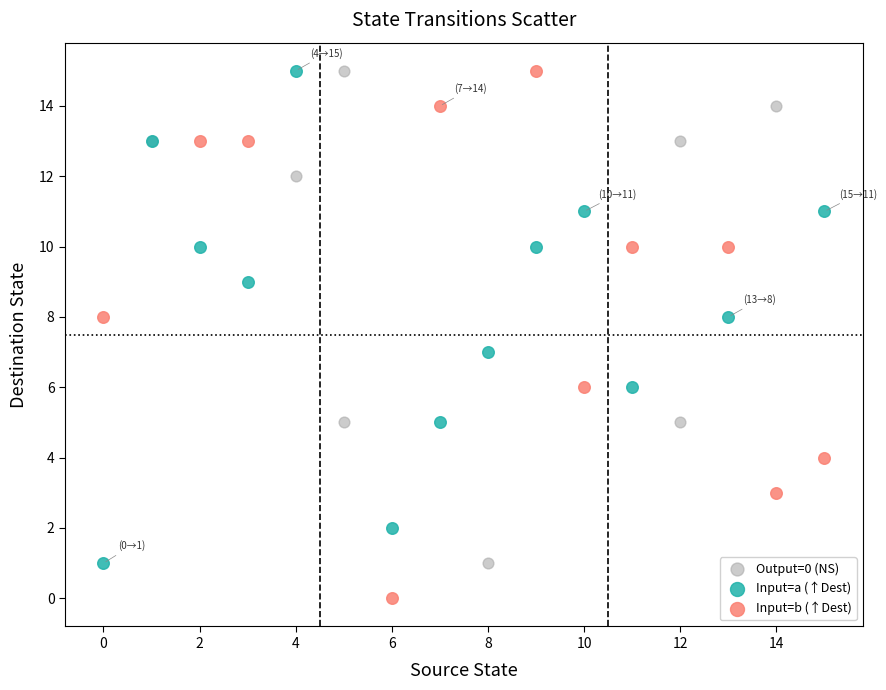

Which series has the widest spread of Y values?

Input=b (↑Dest)